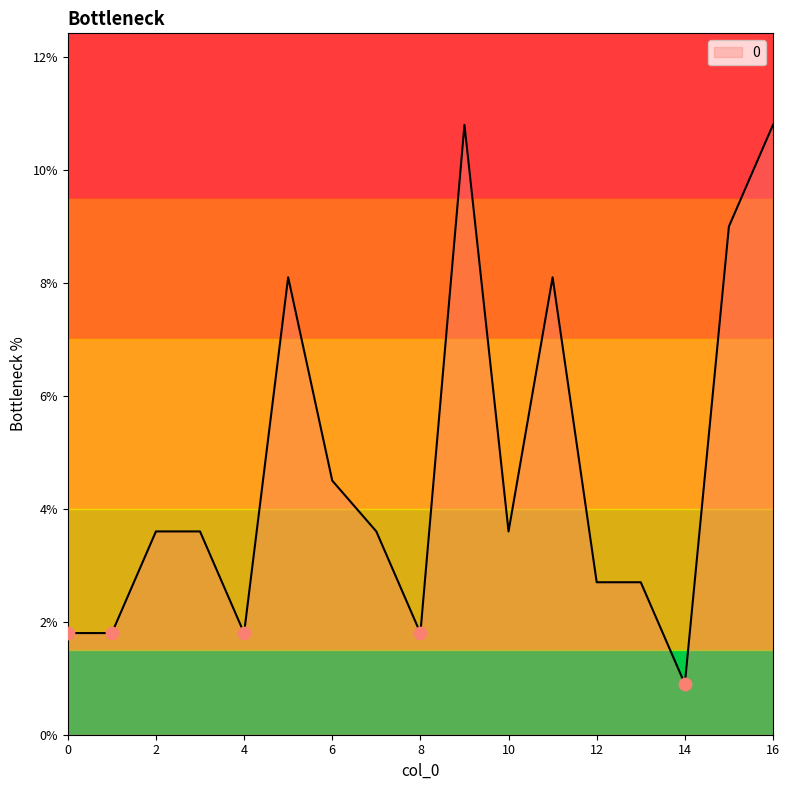

What is the minimum value shown in the chart?

0.9